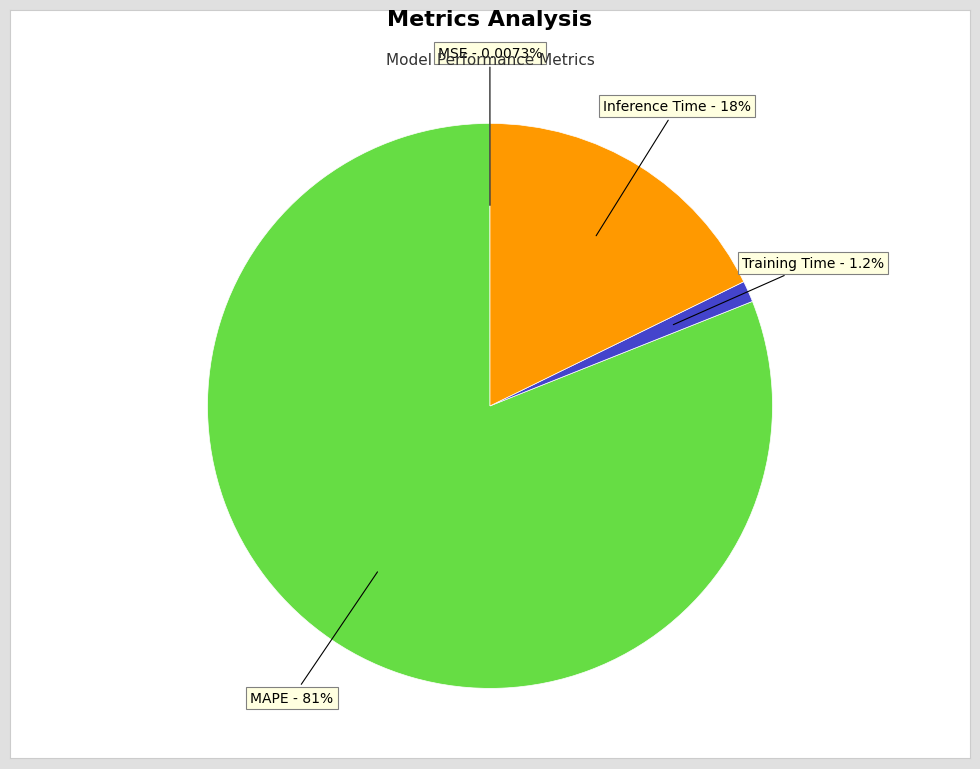

Does any single category account for the majority?

Yes